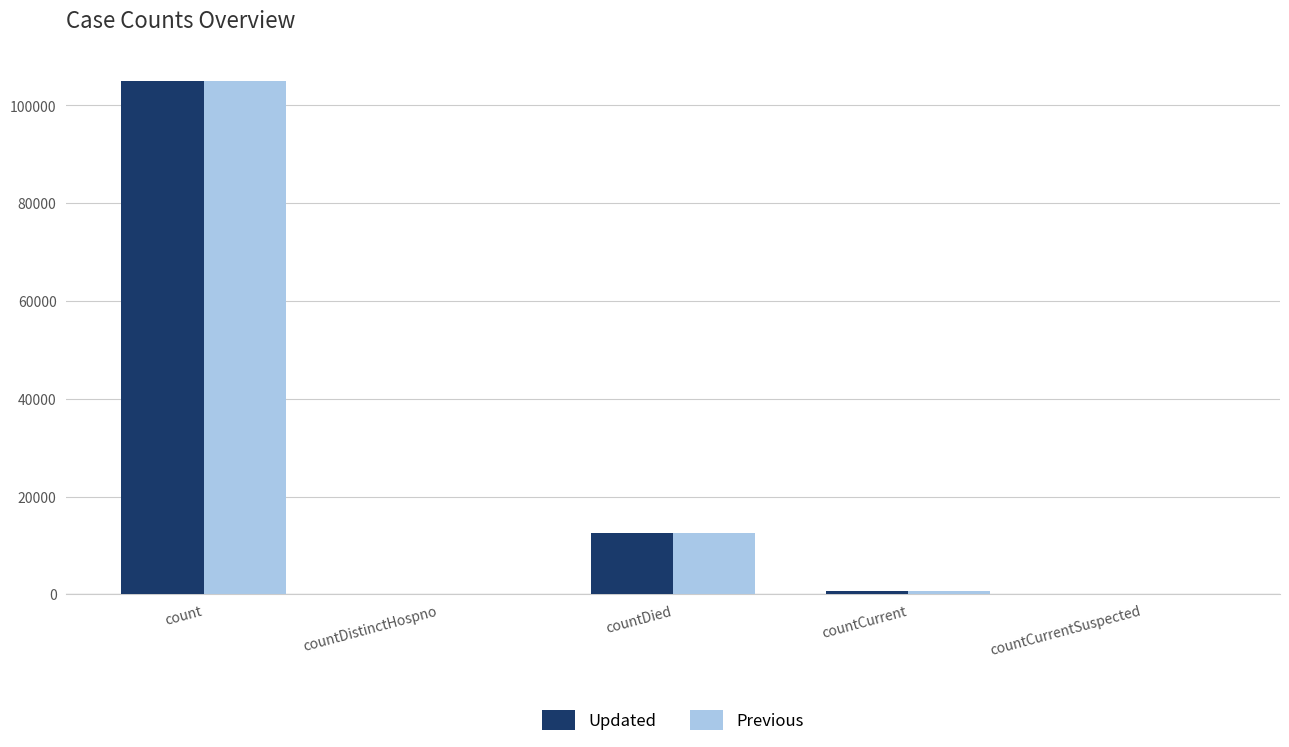

At which label is Updated closest to 52521?

countDied